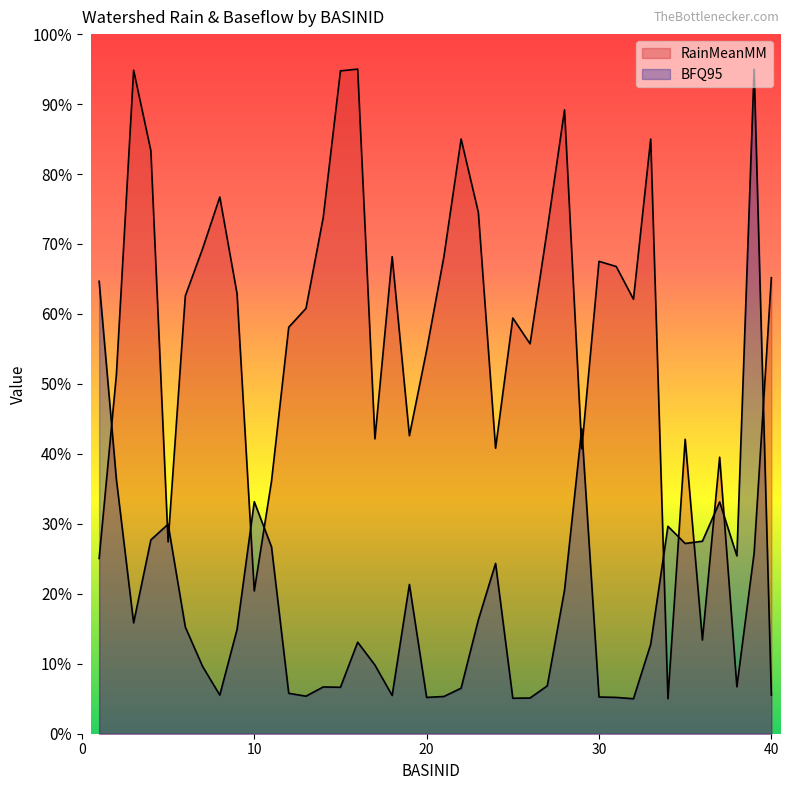

Reading left to right, what are all the values shown in this chart?

RainMeanMM: 25.0	51.3	94.8	83.3	27.4	62.6	69.3	76.7	62.9	20.4	36.1	58.1	60.8	73.8	94.7	95.0	42.2	68.2	42.6	54.8	68.2	85.0	74.5	40.8	59.4	55.7	72.1	89.2	40.7	67.5	66.8	62.1	85.0	5.0	42.1	13.4	39.5	6.7	25.8	65.2
BFQ95: 64.7	36.4	15.8	27.7	29.9	15.2	9.6	5.5	14.9	33.2	26.7	5.8	5.4	6.7	6.6	13.1	9.8	5.5	21.3	5.2	5.3	6.5	16.3	24.3	5.1	5.1	6.8	20.5	43.6	5.2	5.2	5.0	12.8	29.7	27.2	27.5	33.1	25.4	95.0	5.5